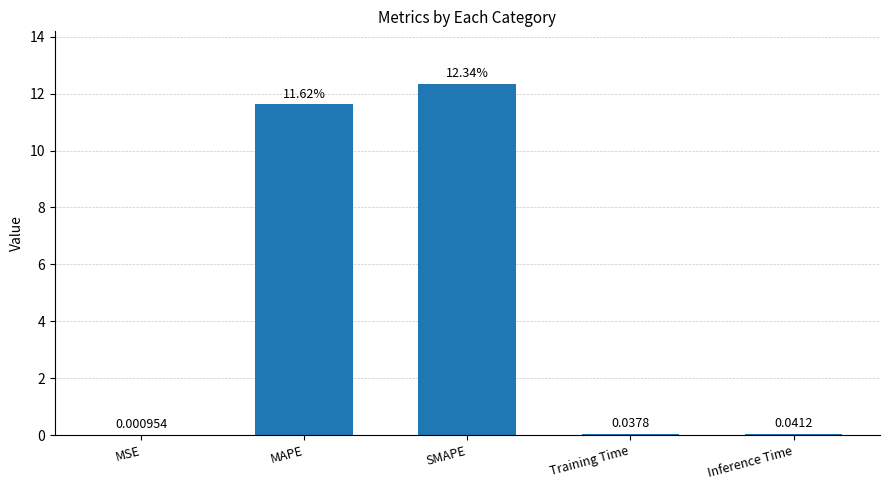

Between MAPE and Inference Time, which is larger?

MAPE